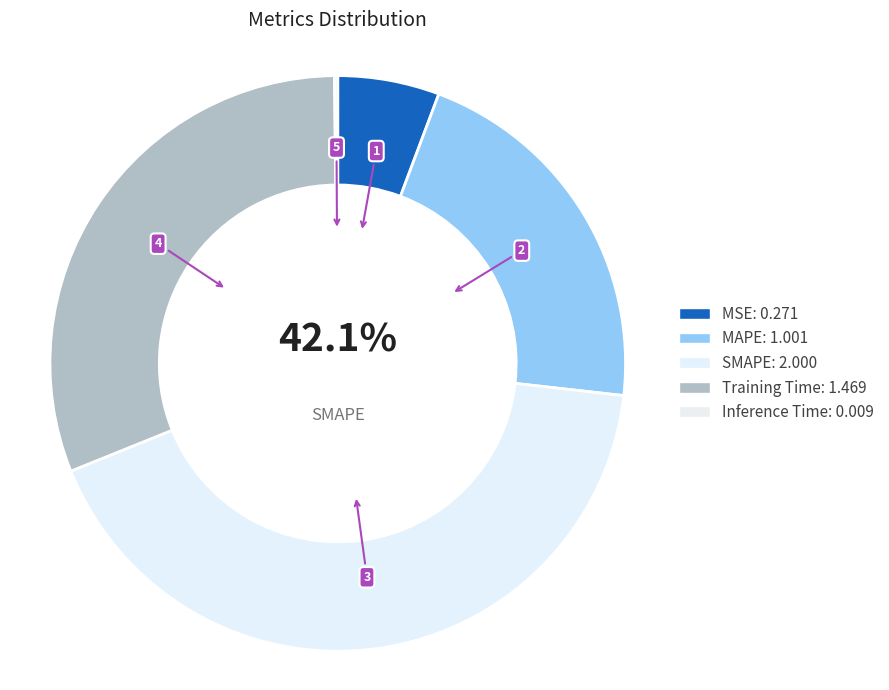

Combined, what portion of the pie is Training Time and MAPE?

52.0%